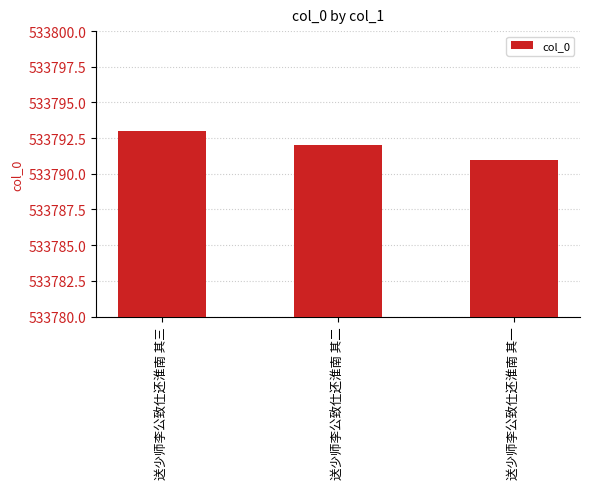

The chart shows a value of 136634 at 送少师李公致仕还淮南 其一. True or false?

False